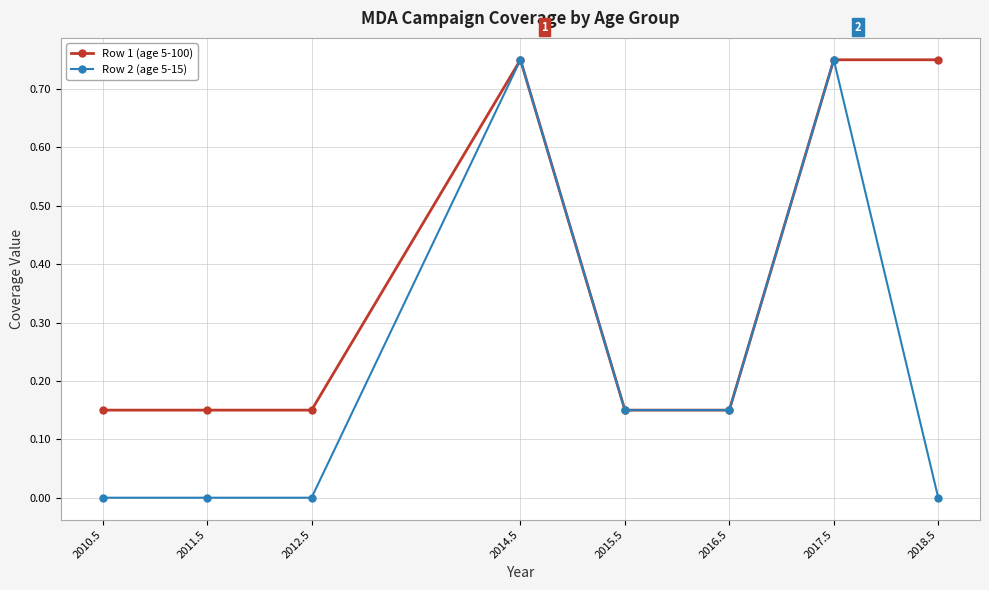

Is it true that Row 1 (age 5-100) equals 0.4 at 2018.5?

False